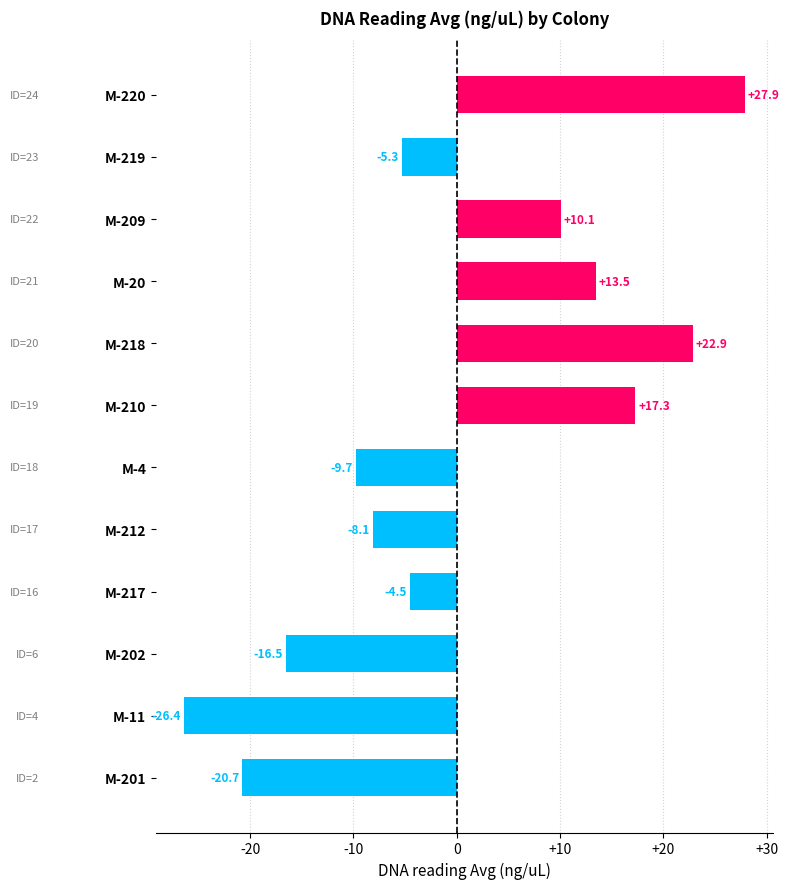

Between M-212 and M-209, which is larger?

M-209